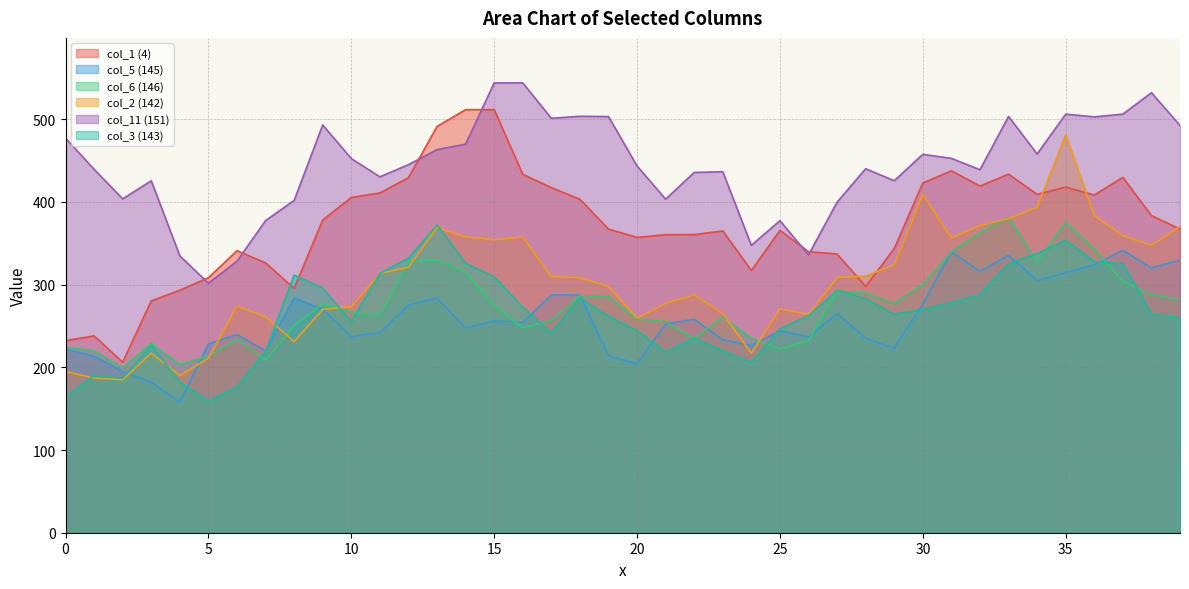

Where do col_1 (4) and col_11 (151) first cross each other?

4 and 5